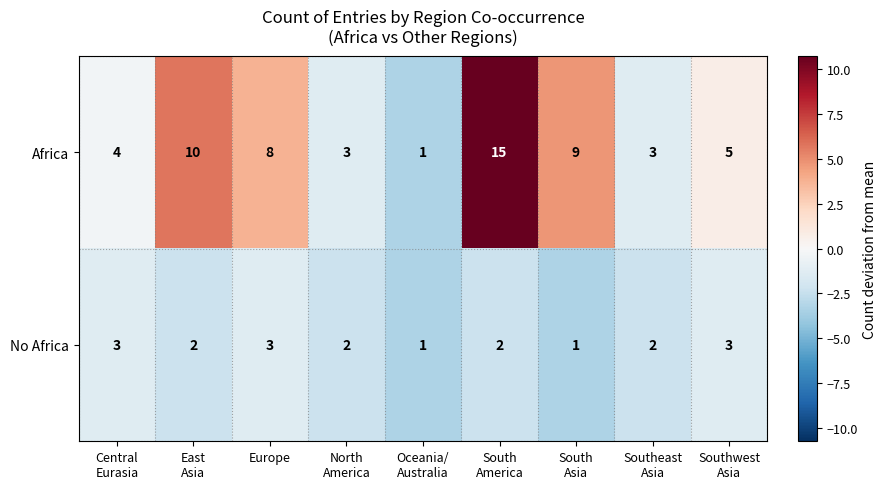

How many data points in Africa are less than 5?

4